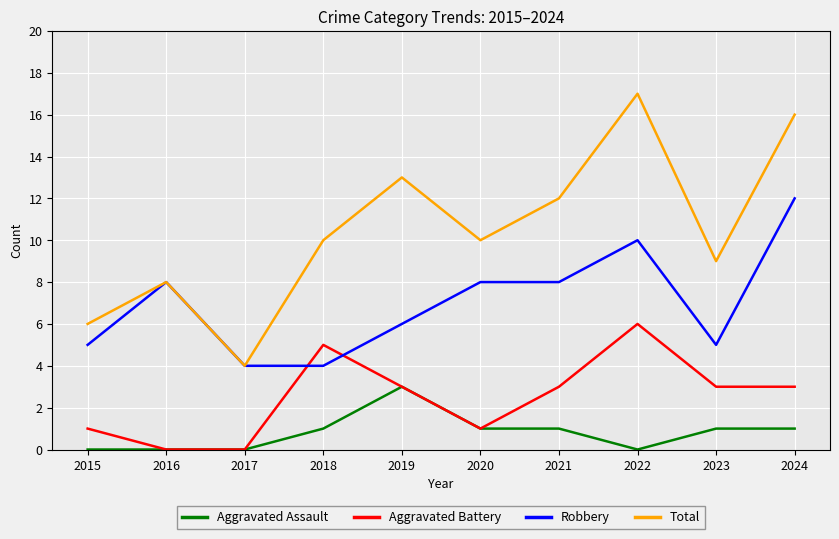

What is the sum of the Aggravated Assault values at 2020 and 2024?

2